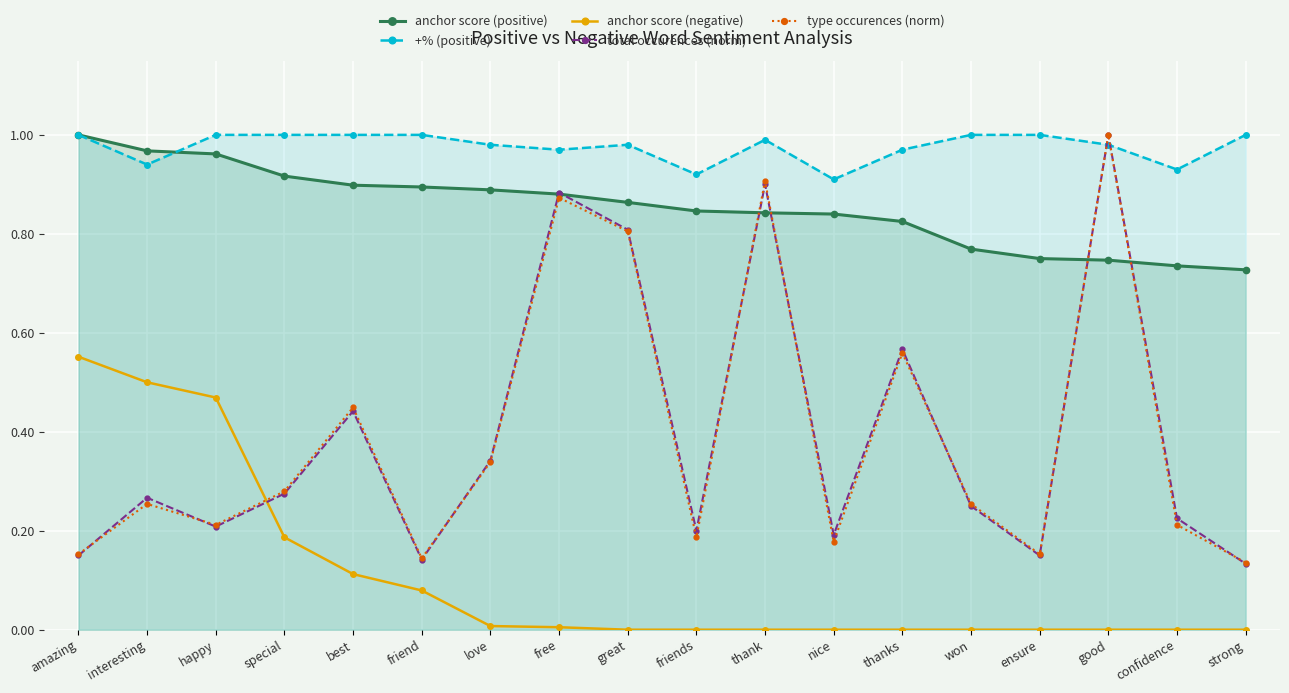

True or false: +% (positive) and total occurences (norm) intersect in this chart.

True